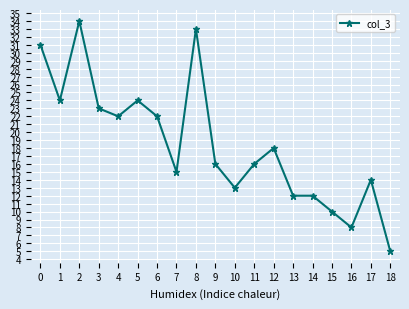

At which category does the chart reach its peak across all series?

2